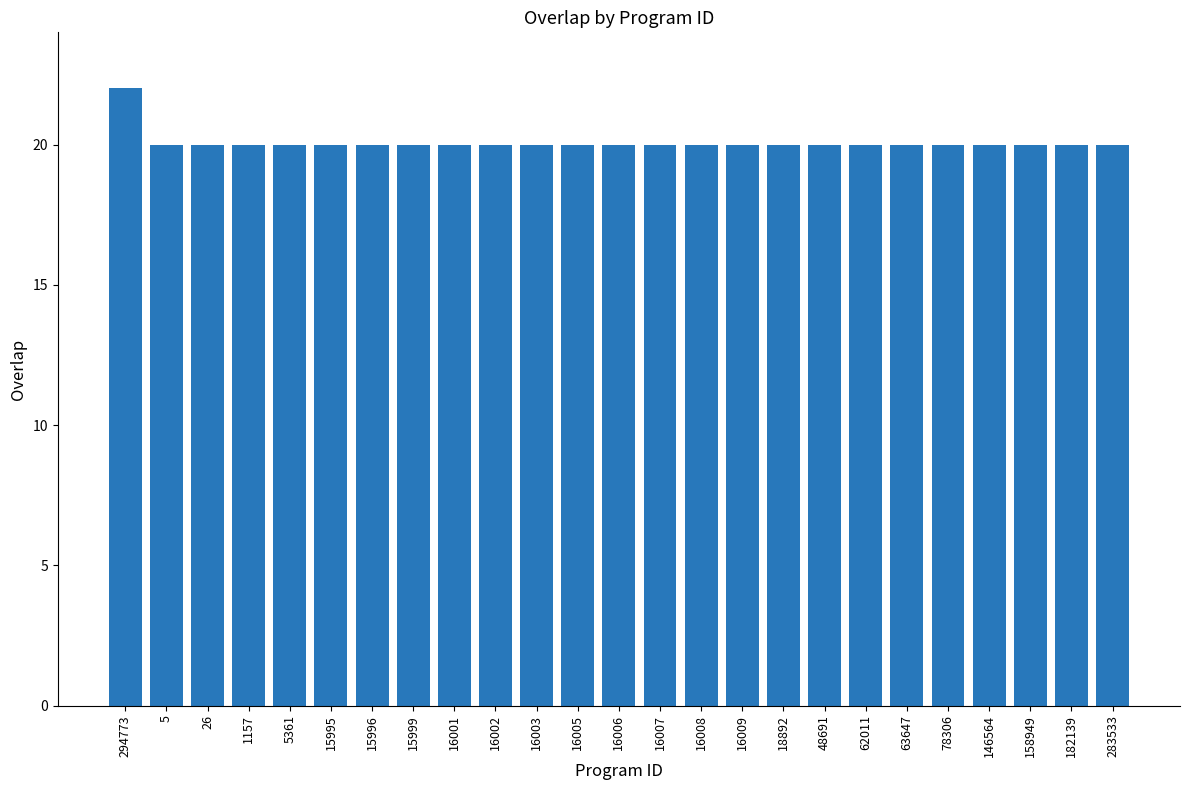

Reading left to right, what are all the values shown in this chart?

294773=22	5=20	26=20	1157=20	5361=20	15995=20	15996=20	15999=20	16001=20	16002=20	16003=20	16005=20	16006=20	16007=20	16008=20	16009=20	18892=20	48691=20	62011=20	63647=20	78306=20	146564=20	158949=20	182139=20	283533=20